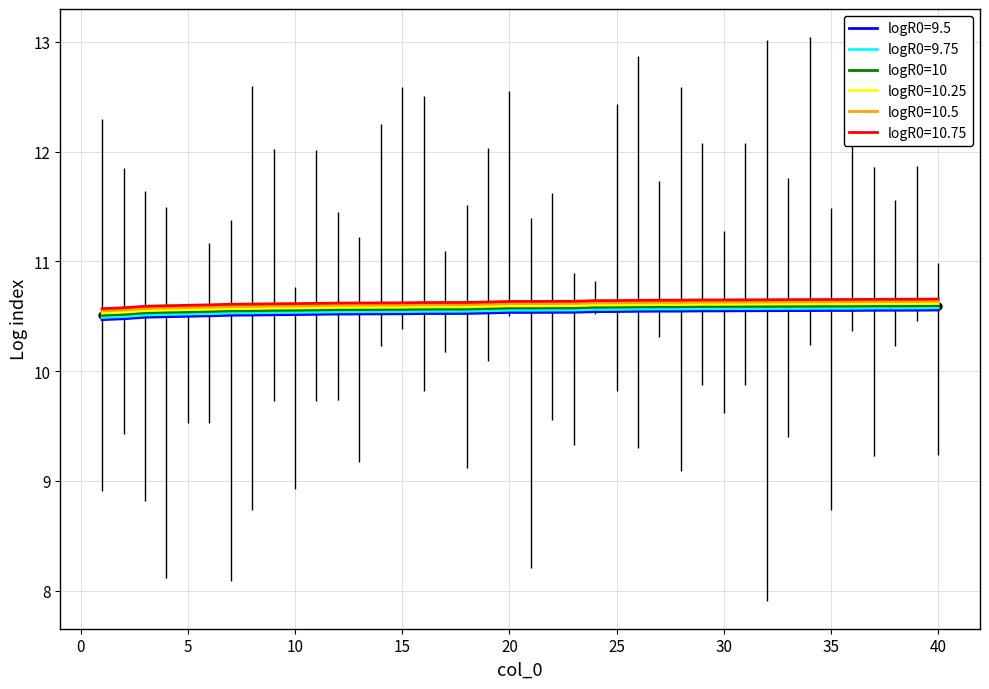

What is the smallest value displayed?

10.5